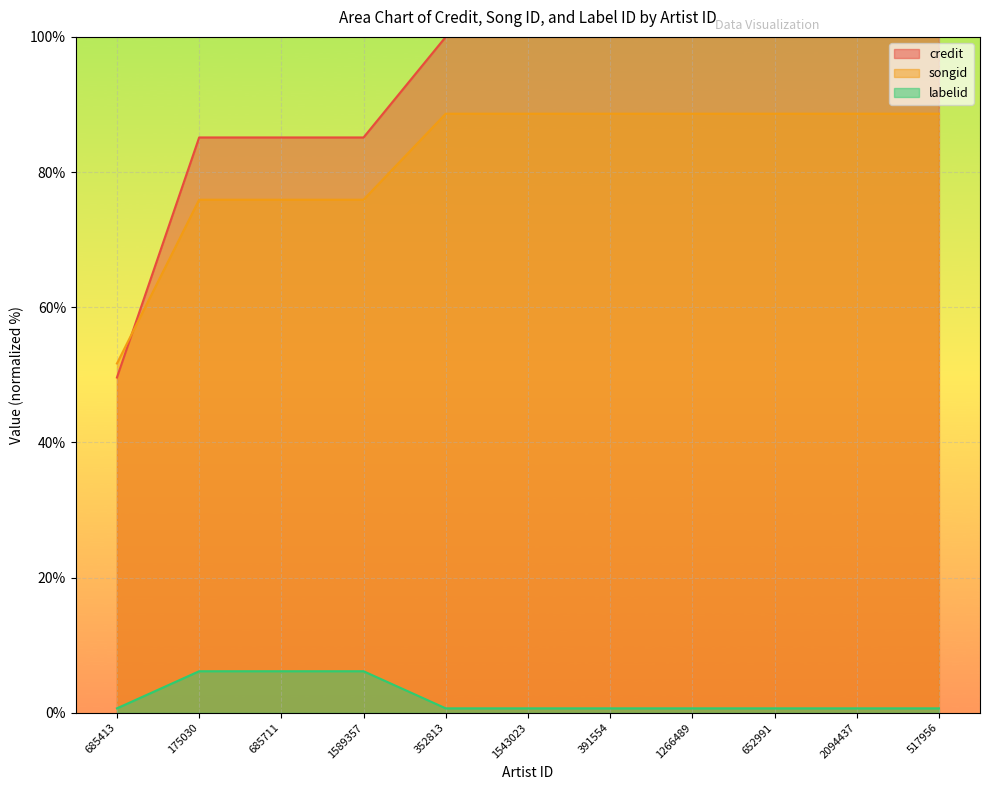

At how many categories does at least one series exceed 37?

11